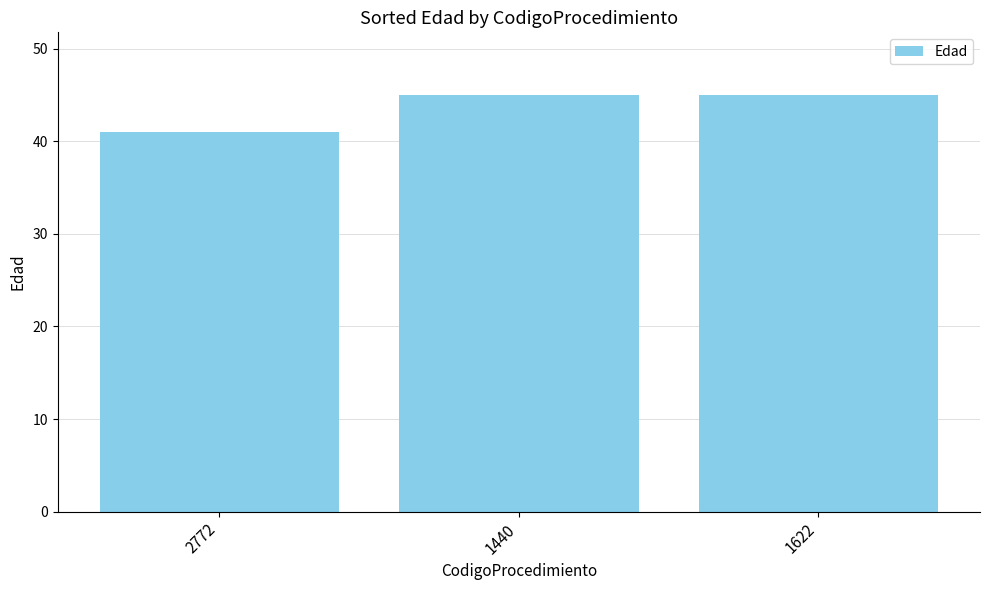

What is the label of the 3rd bar from the left?

1622